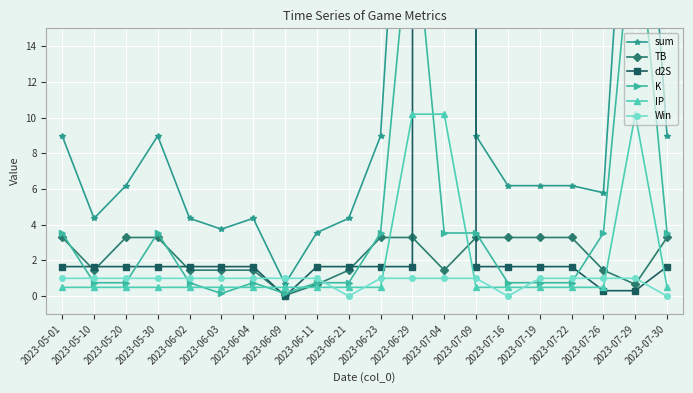

How many series are shown in this chart?

6